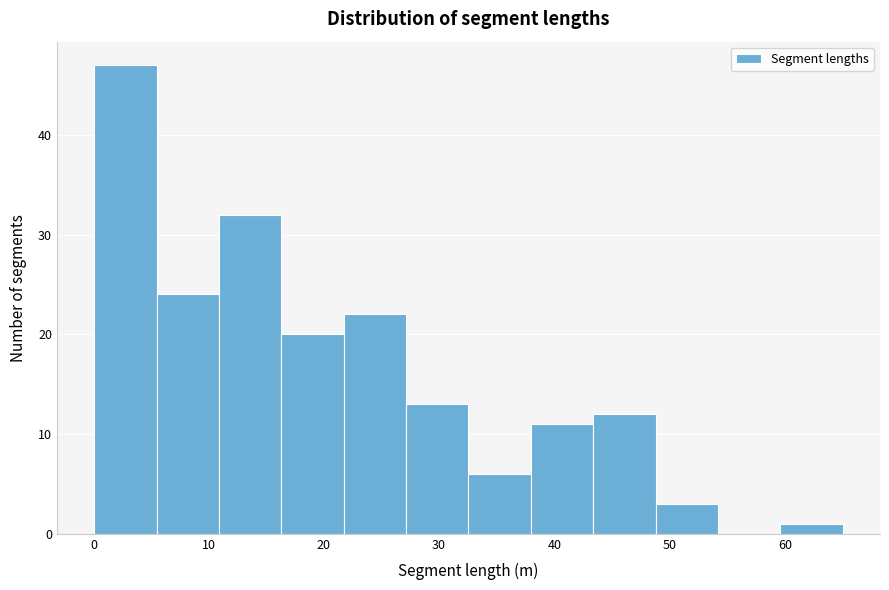

Reading left to right, transcribe this chart: for each bar, give the range it covers on the x-axis and its height. Neither the bar edges nor the heights are printed on the chart, so give them approximately, as read against the axes.

0 to 5: 47
5 to 11: 24
11 to 16: 32
16 to 22: 20
22 to 27: 22
27 to 33: 13
33 to 38: 6
38 to 43: 11
43 to 49: 12
49 to 54: 3
54 to 60: 0
60 to 65: 1